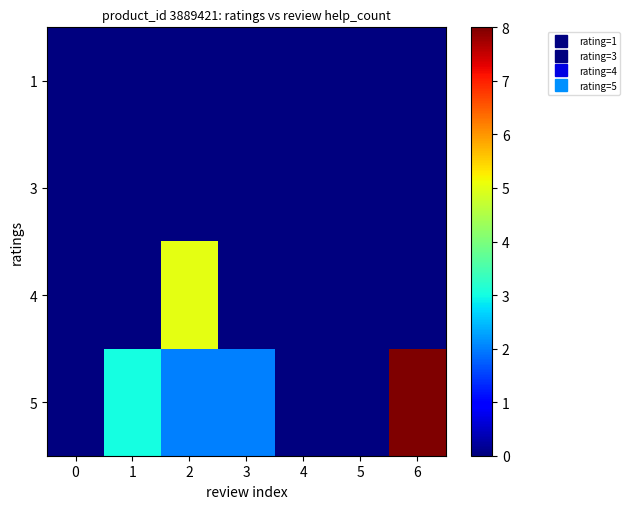

Reading left to right, what are all the values shown in this chart?

1: 0=0	1=0	2=0	3=0	4=0	5=0	6=0
3: 0=0	1=0	2=0	3=0	4=0	5=0	6=0
4: 0=0	1=0	2=5	3=0	4=0	5=0	6=0
5: 0=0	1=3	2=2	3=2	4=0	5=0	6=8